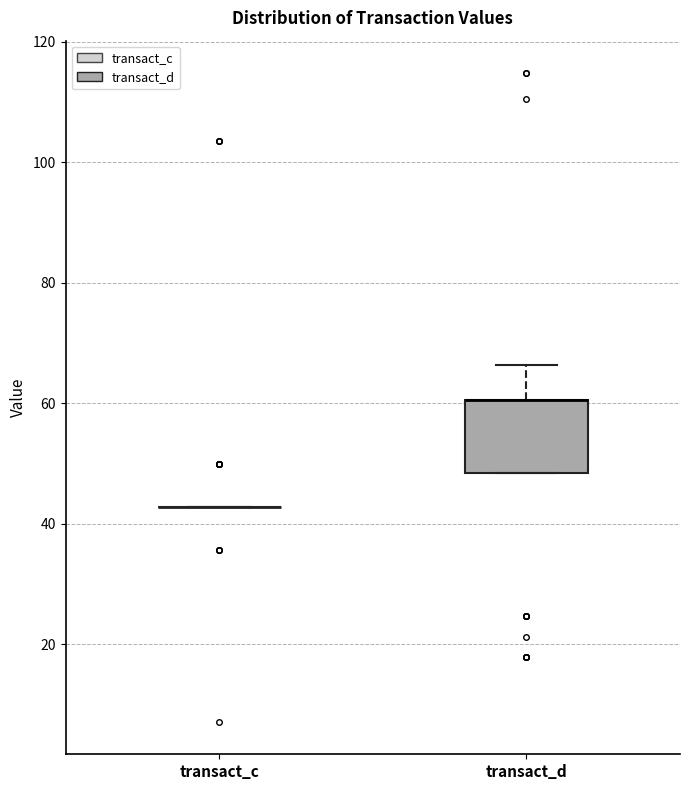

Comparing the boxes themselves (not the whiskers), which one is the tallest?

transact_d